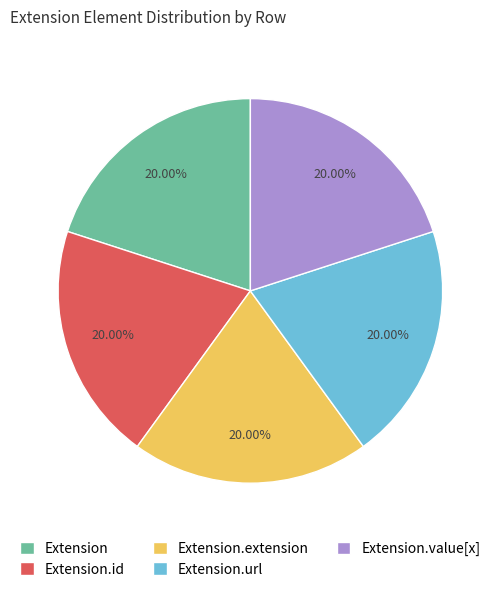

To the nearest percent, what is the average slice percentage?

20%